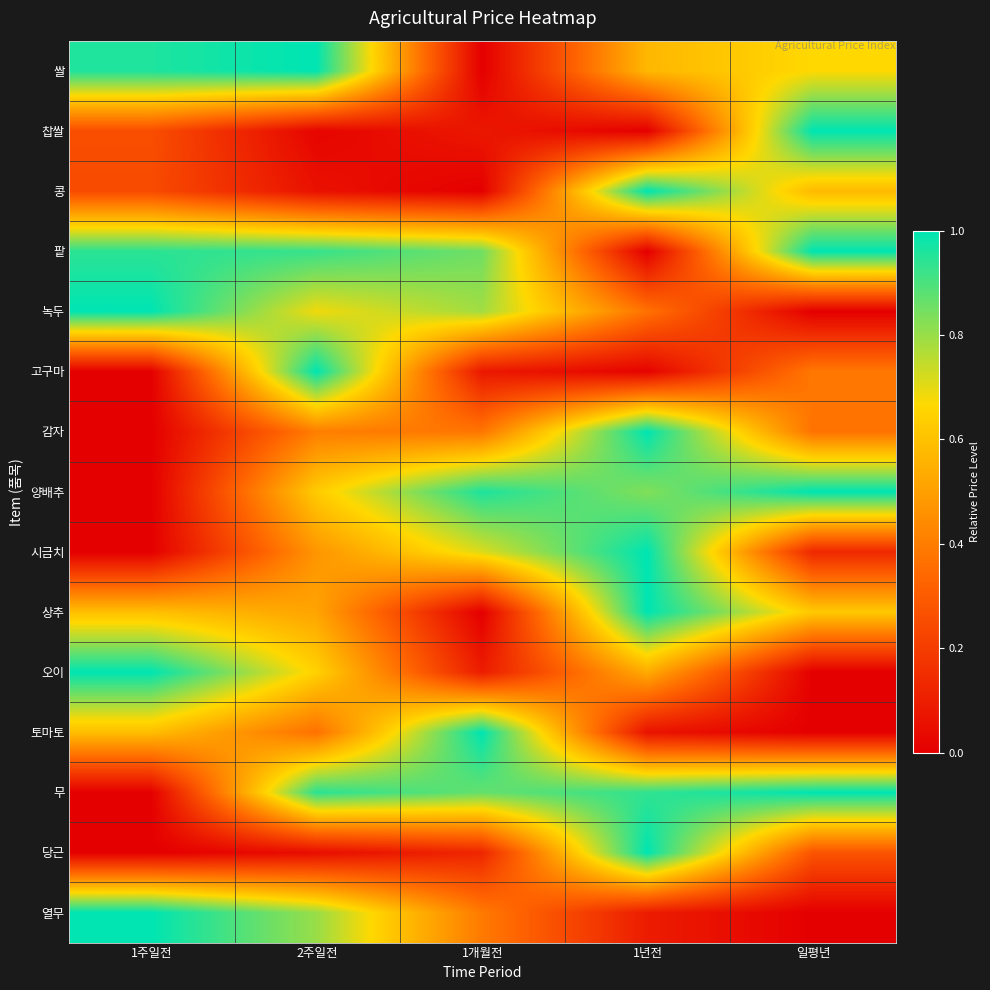

How many distinct data groups are displayed?

15